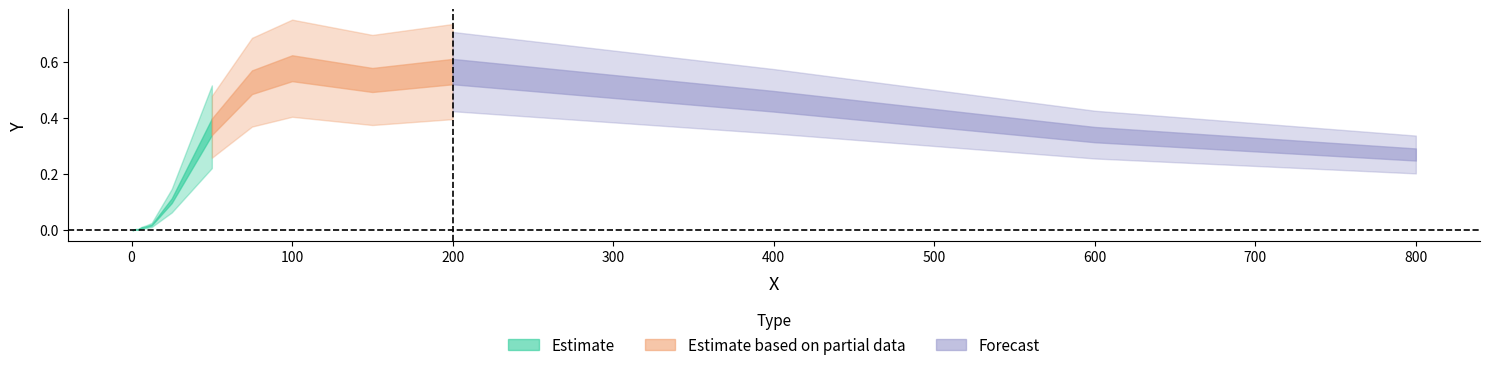

Reading right to left, what are all the values shown in this chart?

800.0=0.3	600.0=0.3	400.0=0.5	200.0=0.6	150.0=0.5	100.0=0.6	75.0=0.5	50.0=0.4	25.0=0.1	12.5=0.0	9.0=0.0	6.25=0.0	4.0=0.0	3.0=0.0	2.0=0.0	1.0=0.0	0.5=0.0